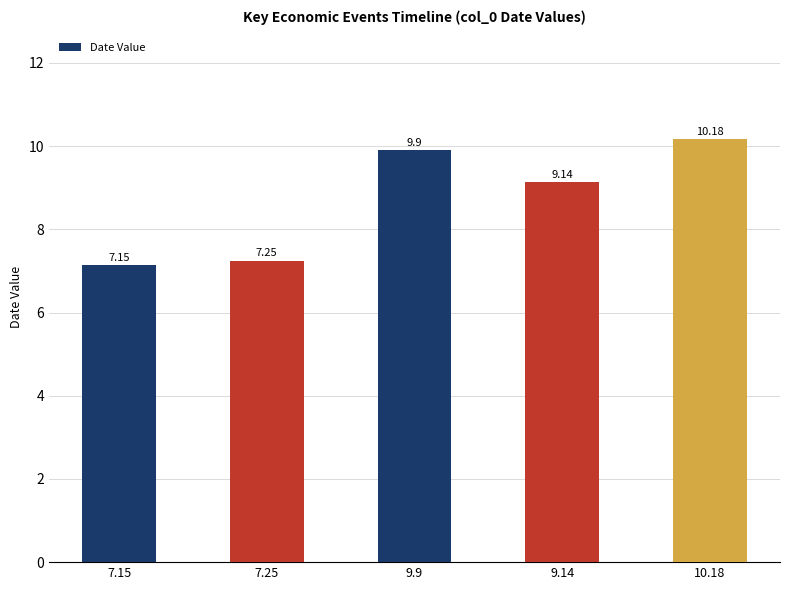

List the labels in order of value, smallest first.

7.15, 7.25, 9.14, 9.9, 10.18